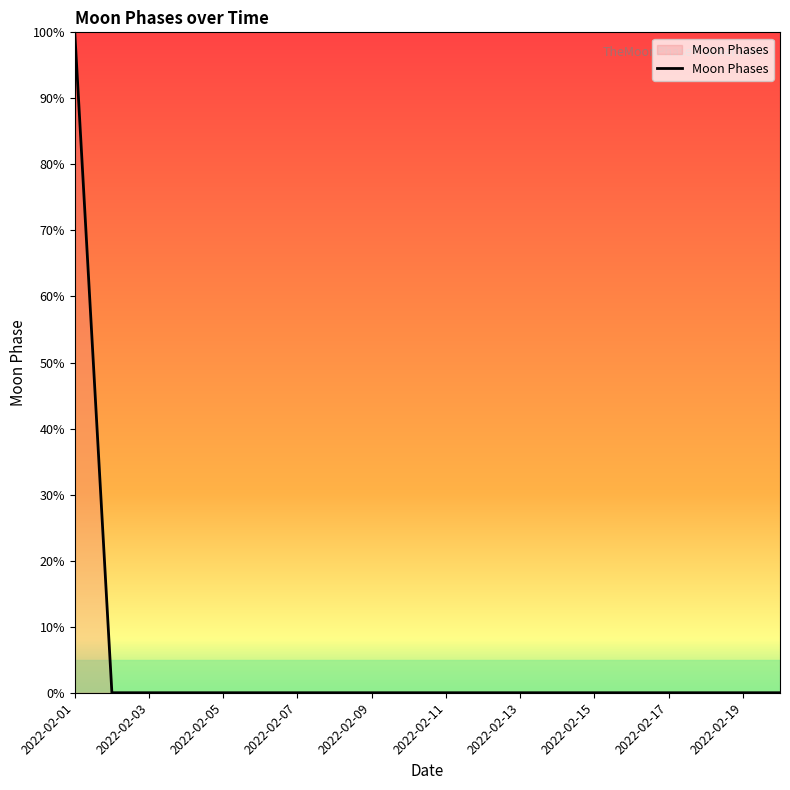

What is the sum of all values?

100